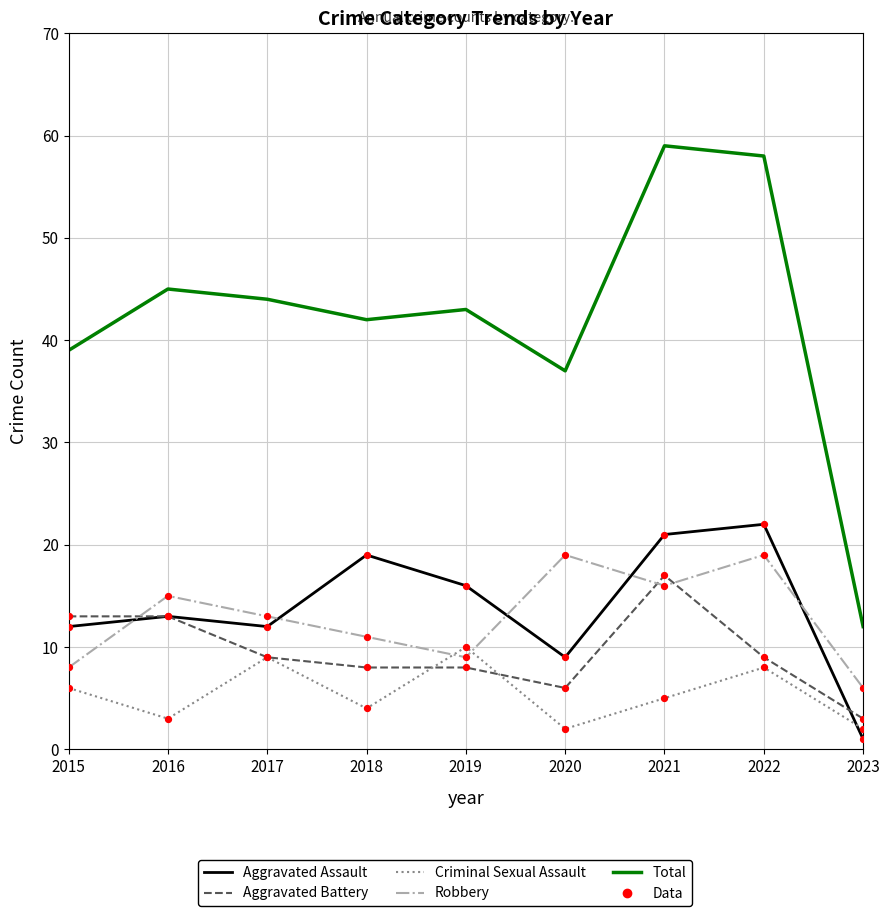

What is the spread (max minus min) of values at 2017?

35